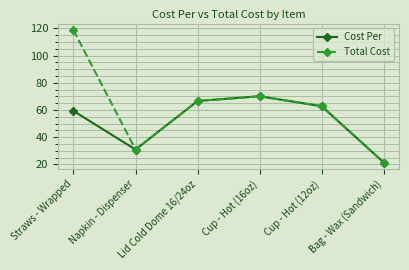

How many values in the Cost Per series are below 62?

3